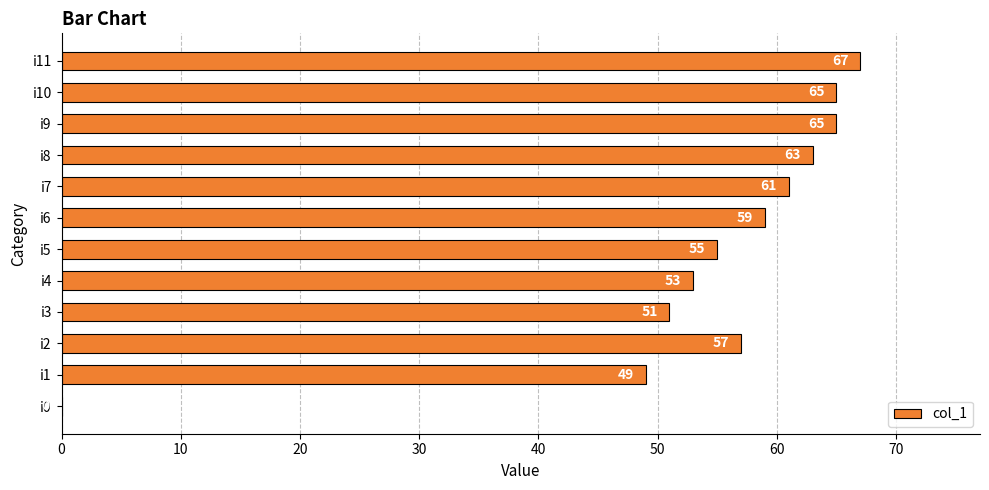

What is the change in value from i2 to i8?

+6